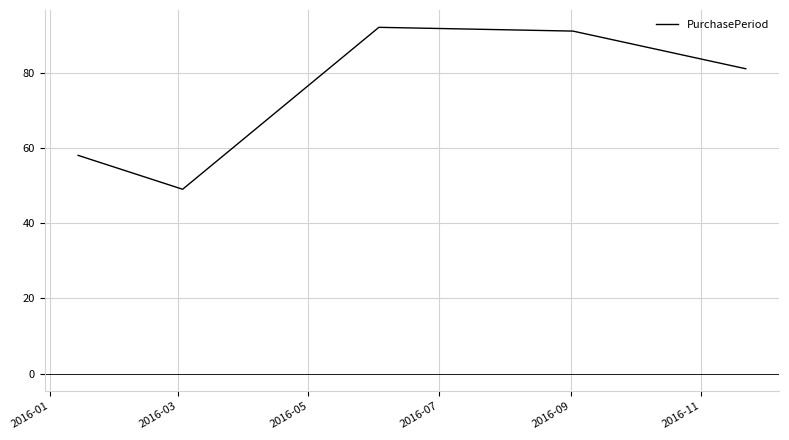

What is the difference between the maximum and minimum values?

43